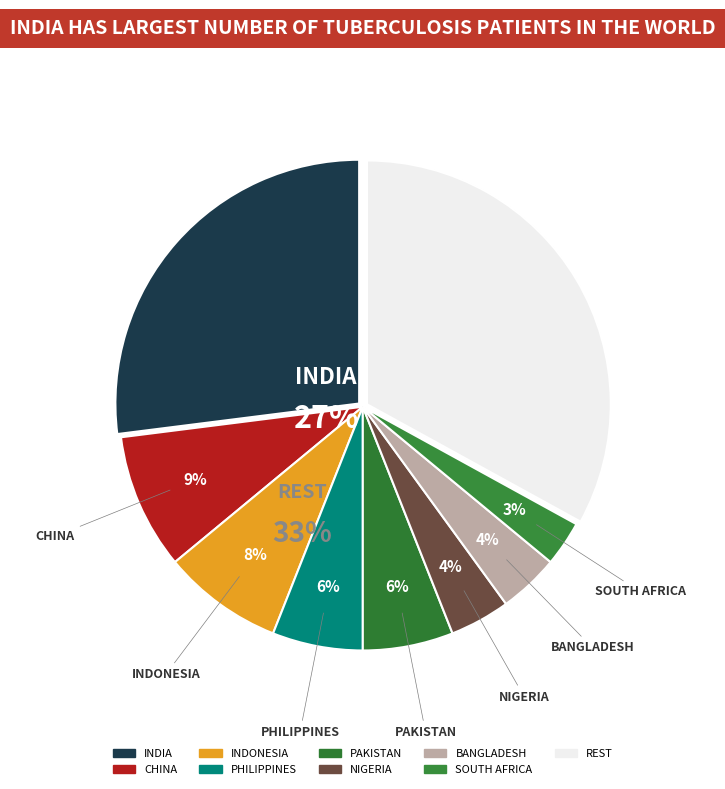

Do 4.1 and 6.1 together represent more than half of the pie?

No